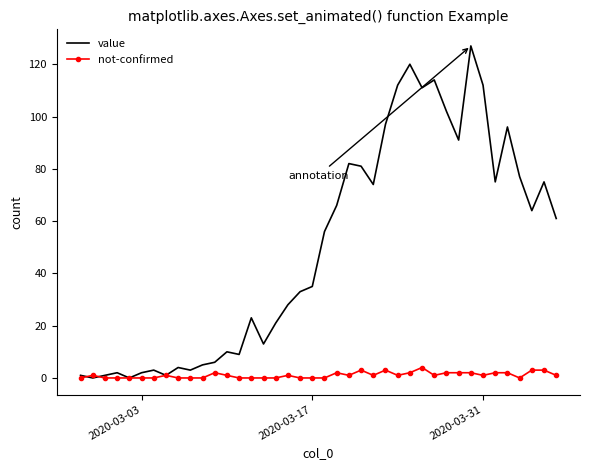

Which series has the widest spread of values?

value